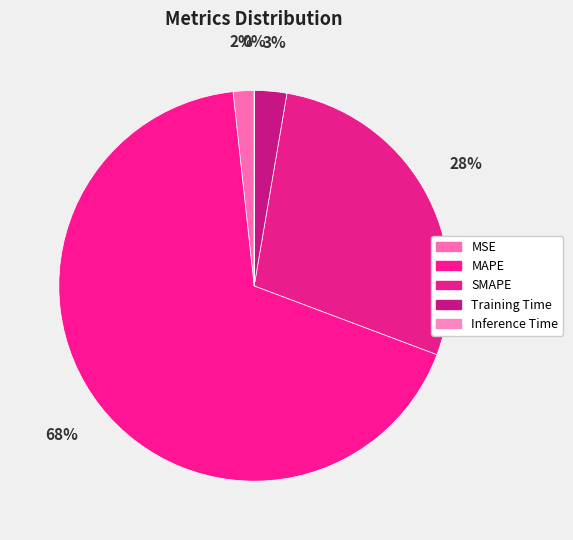

Which slice is the smallest?

Inference Time